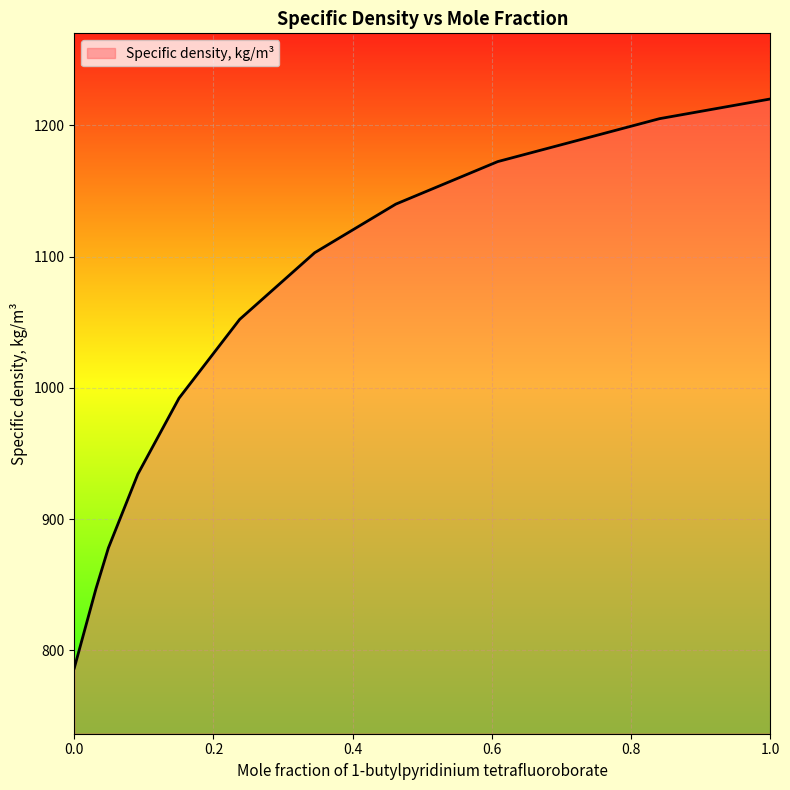

What is the difference between the maximum and minimum values?

433.5